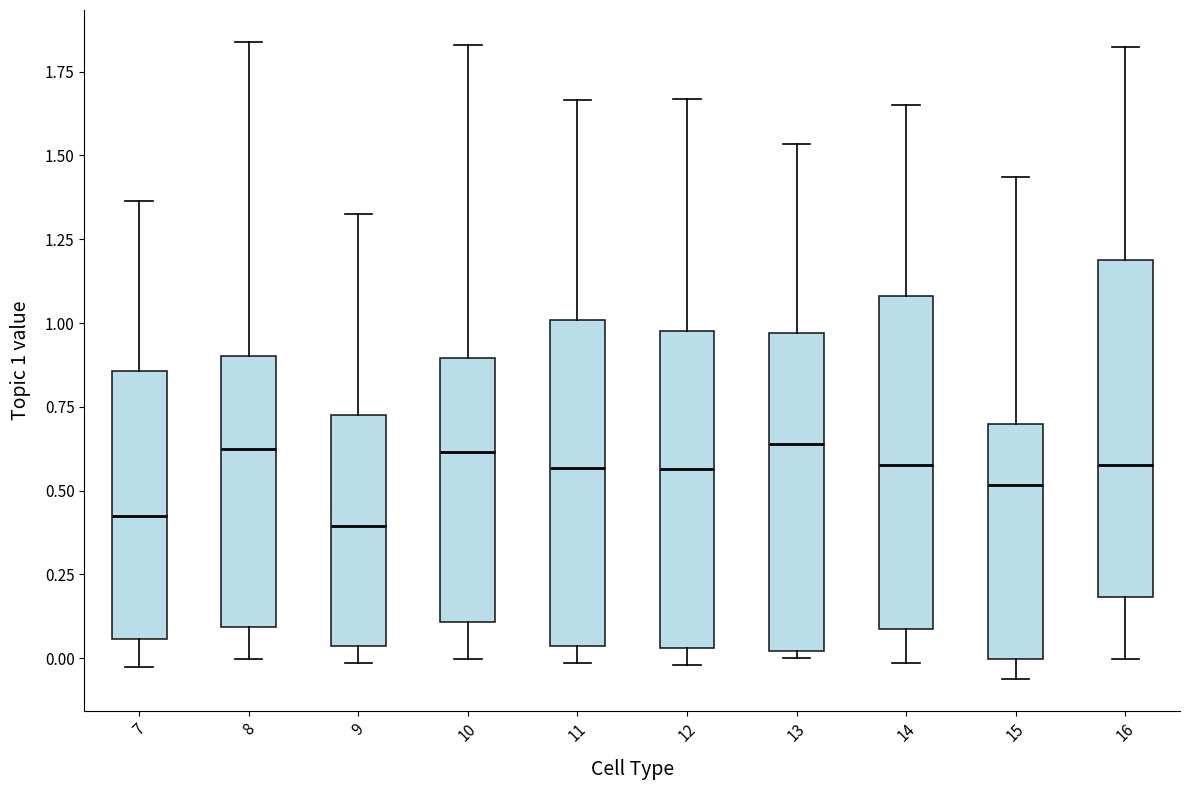

Where is the upper edge of the box at x = 15 on the y-axis? The values are not printed on the chart, so give them approximately, as read against the axis.

0.70